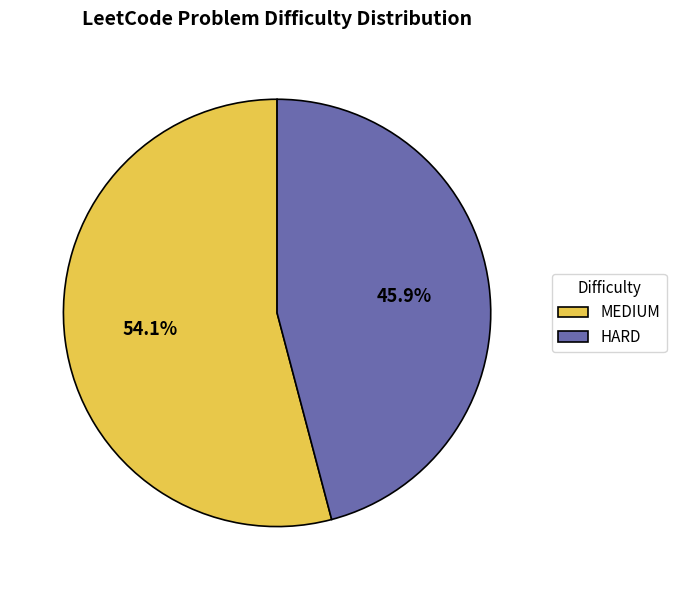

To the nearest percent, what is the combined percentage of MEDIUM and HARD?

100%